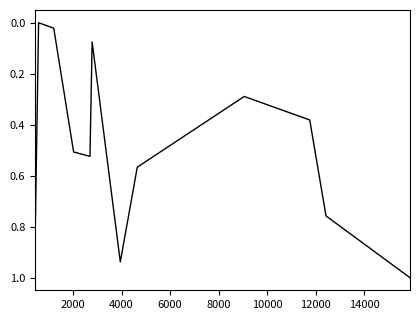

What is the maximum value shown in the chart?

1.0